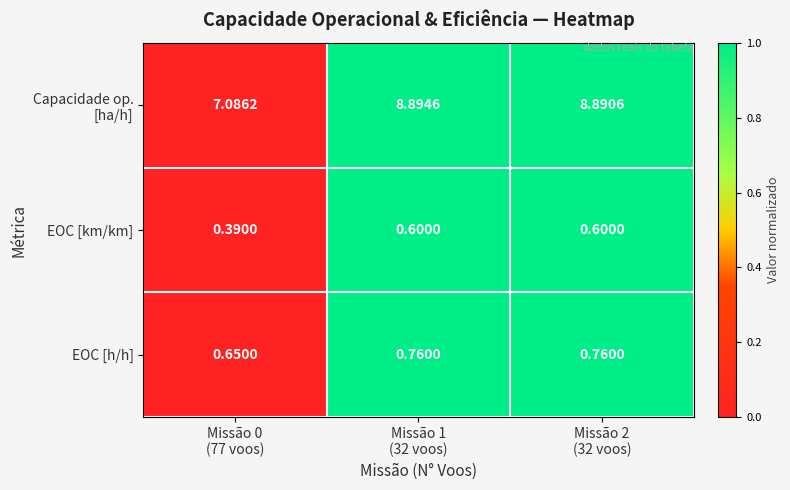

How many series are shown in this chart?

3